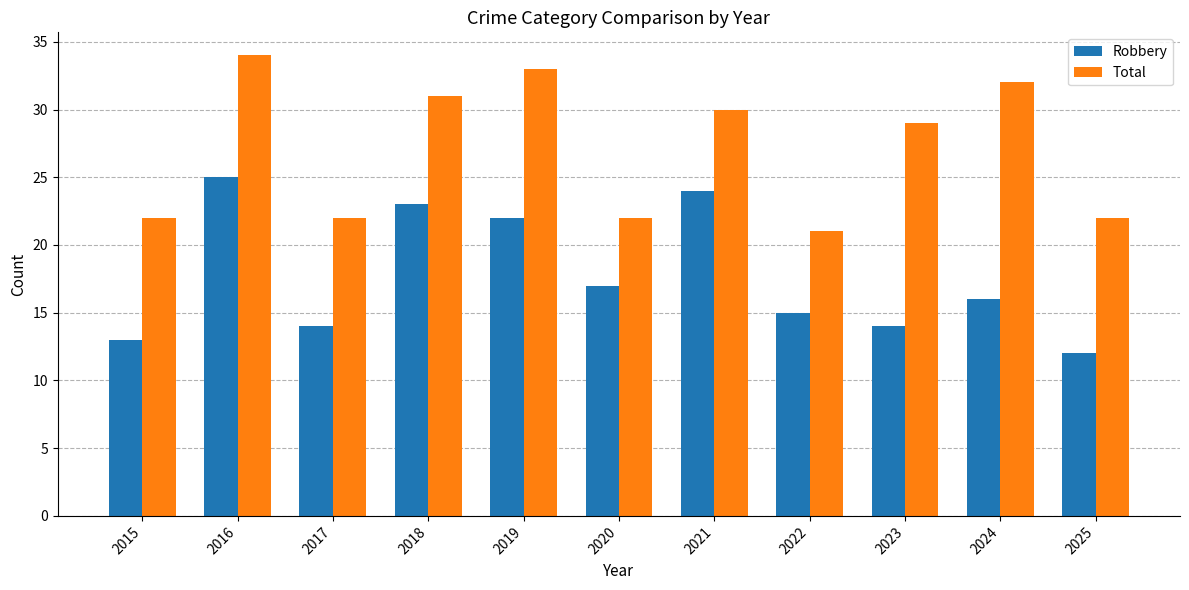

List the series in order of their overall mean, highest first.

Total, Robbery